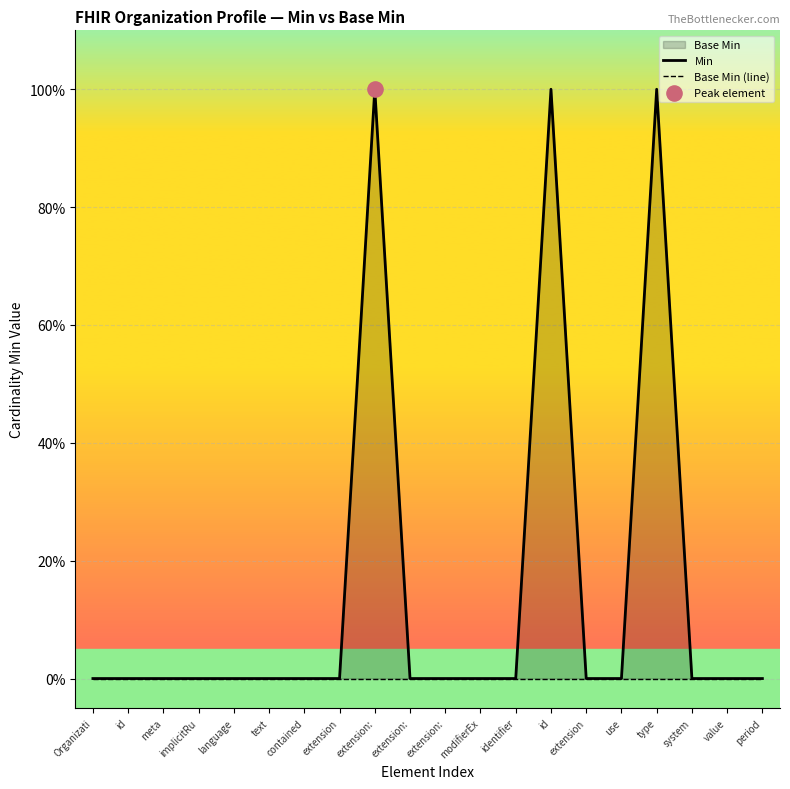

Which series reaches the maximum Y coordinate?

Min